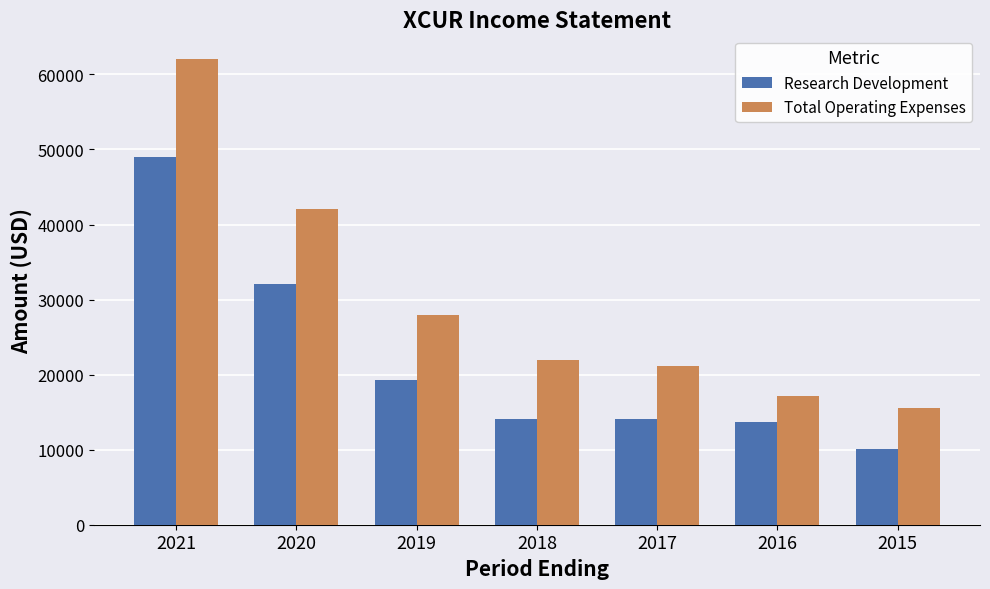

What is the spread (max minus min) of values at 2015?

5400